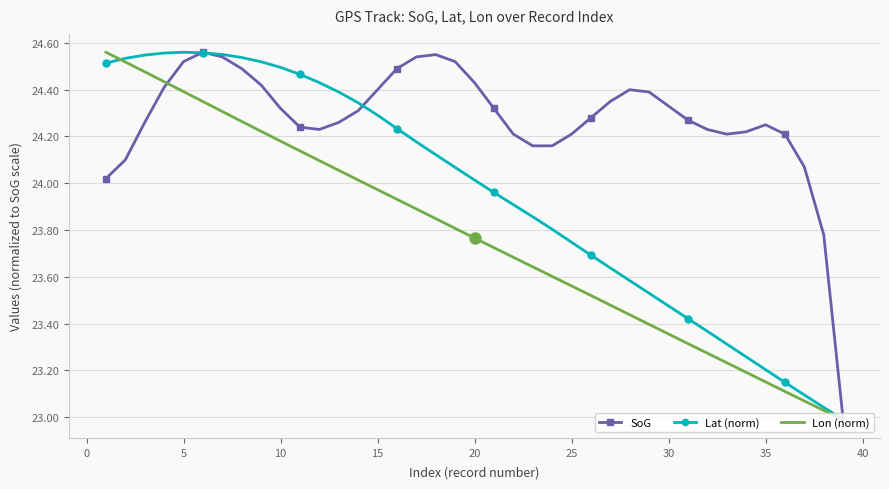

List the series in order of their overall mean, lowest first.

Lon (norm), Lat (norm), SoG